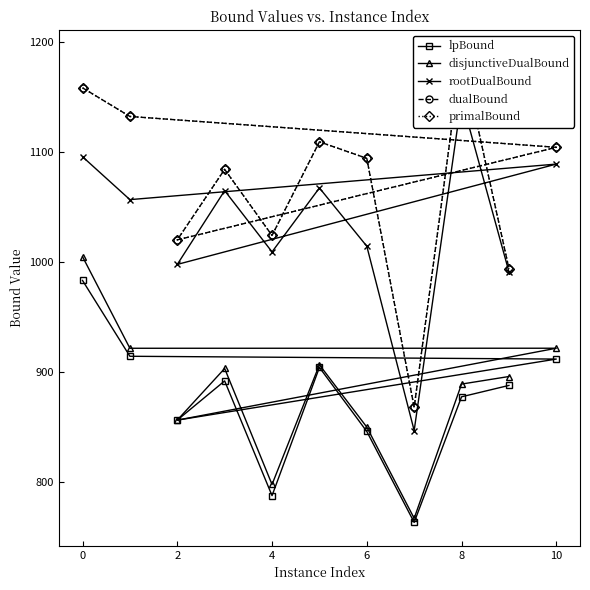

List the series in order of their peak value, lowest first.

lpBound, disjunctiveDualBound, rootDualBound, dualBound, primalBound